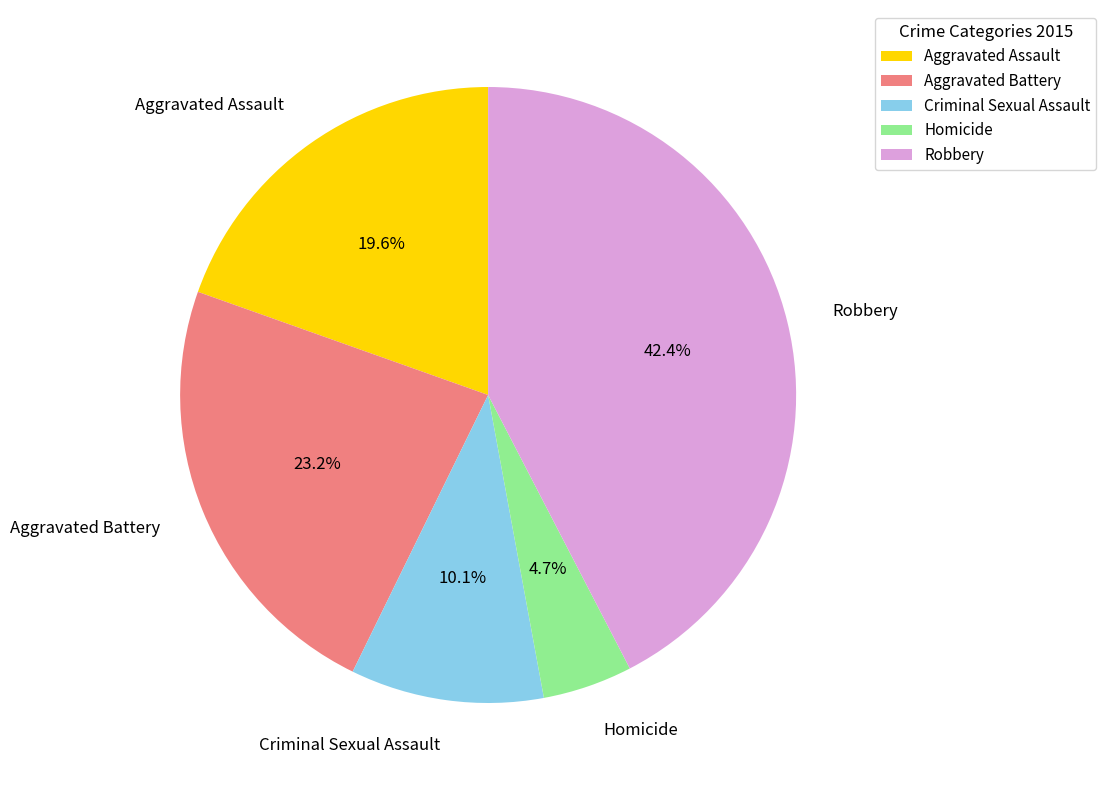

To the nearest percent, what is the difference between the largest and smallest slice percentages?

38%